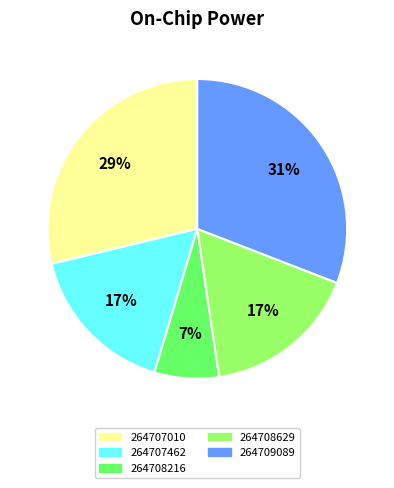

The 264708216 slice represents 17% of the pie. True or false?

False